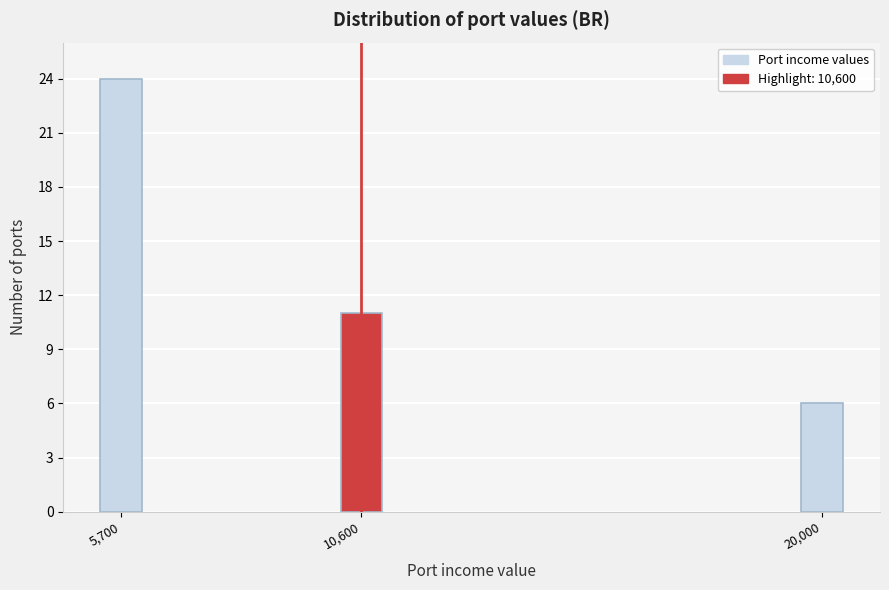

Reading left to right, what are all the values shown in this chart?

5,700=24	10,600=11	20,000=6